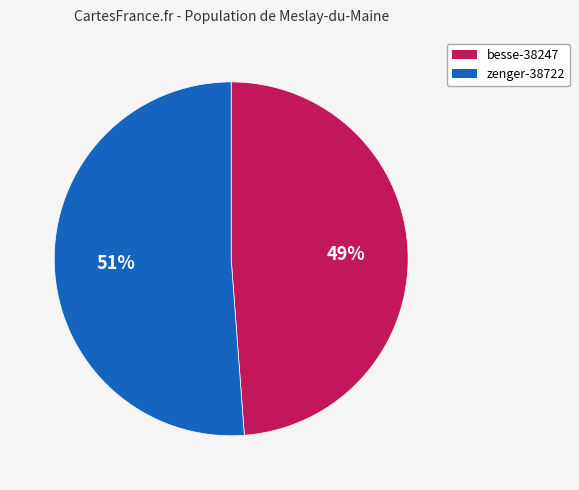

How many segments does this pie chart have?

2